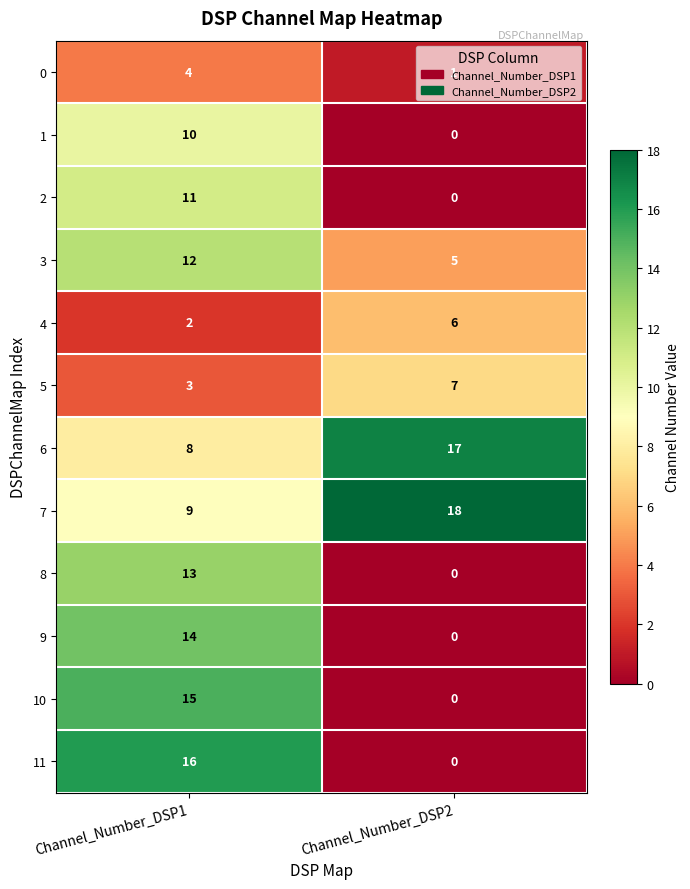

True or false: 4 has a value of 3 at Channel_Number_DSP2.

False